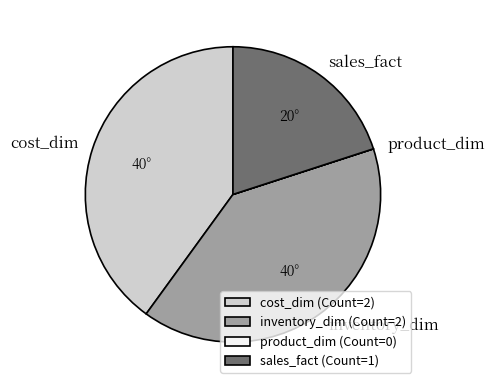

Is cost_dim (Count=2) the majority of the pie?

No